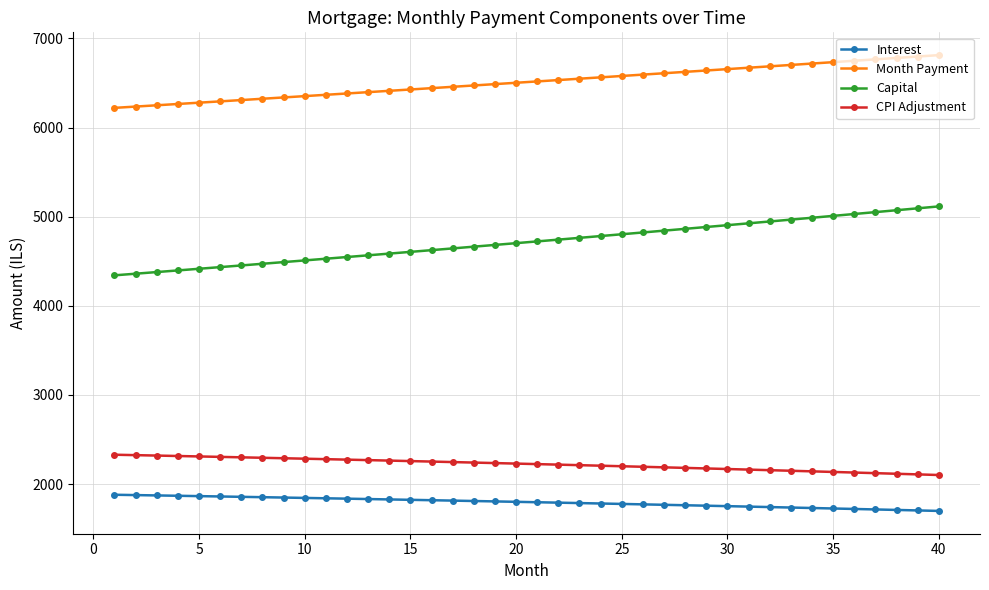

List the series in order of their peak value, highest first.

Month Payment, Capital, CPI Adjustment, Interest